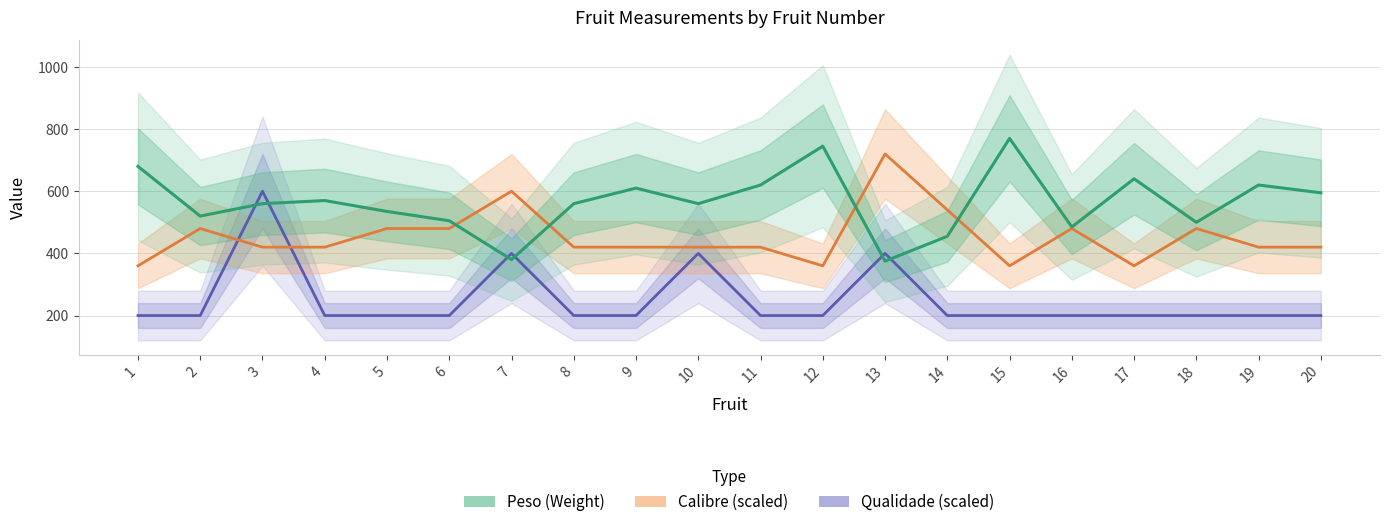

How many intersections are there between Qualidade and Calibre?

2